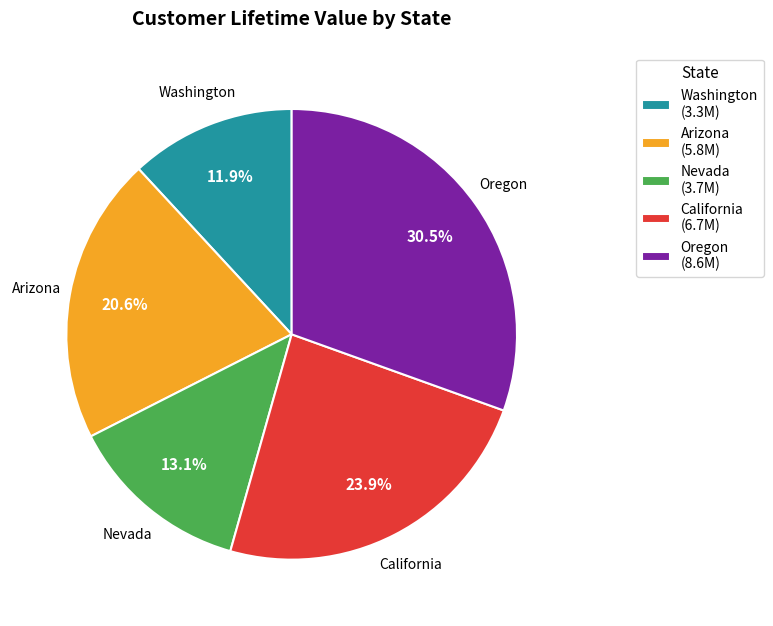

How much of the chart is everything except California?

76.1%